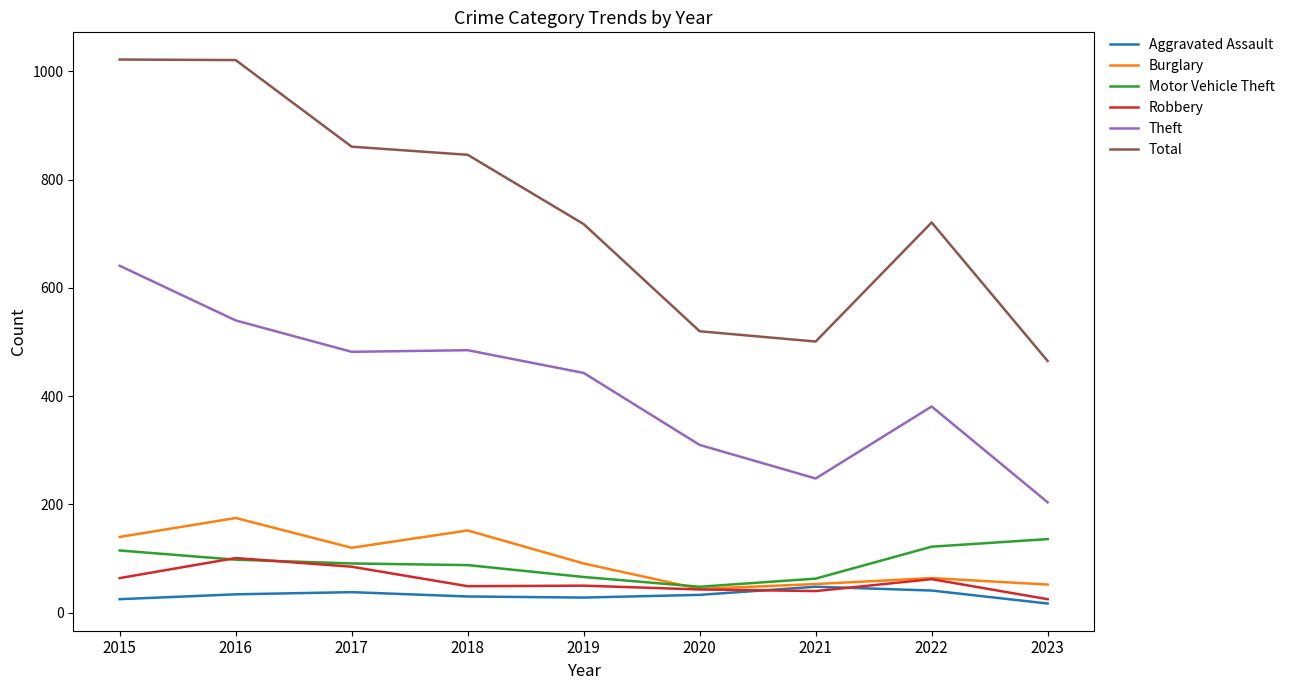

True or false: Theft and Motor Vehicle Theft cross at least once.

False